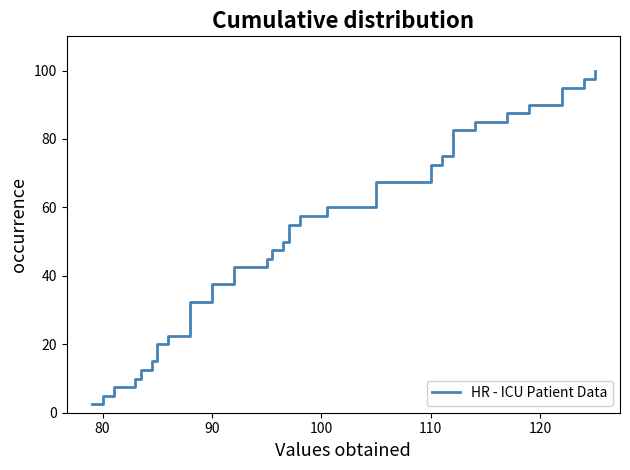

What is the average value?

51.2